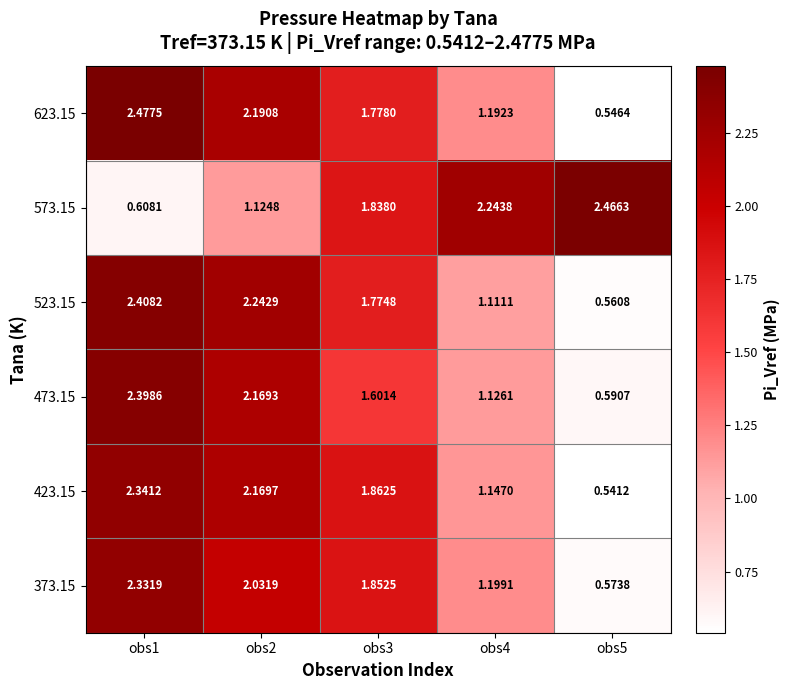

Is the value of 423.15 at obs1 greater than the value of 523.15 at obs3?

Yes